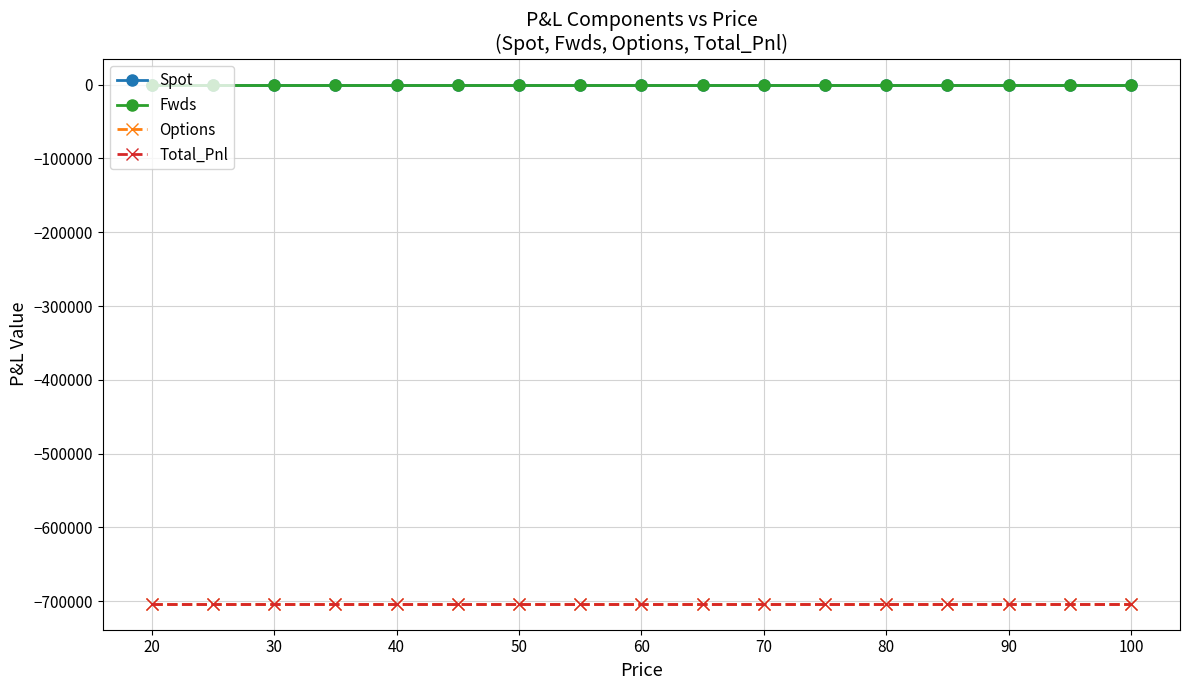

Which series has the largest range (max minus min)?

Spot